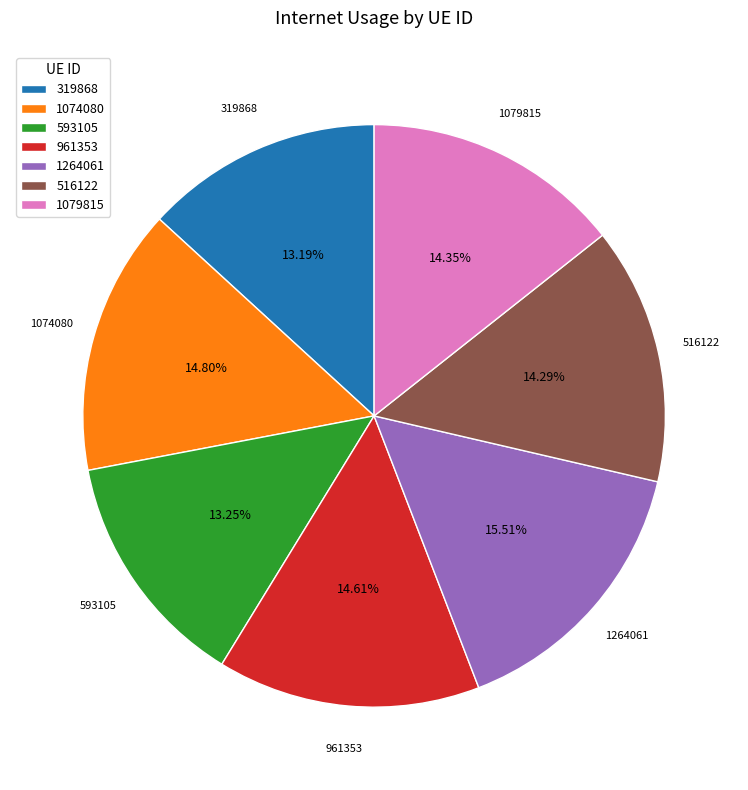

Approximately how many times larger is the value at 961353 compared to 516122?

1.0